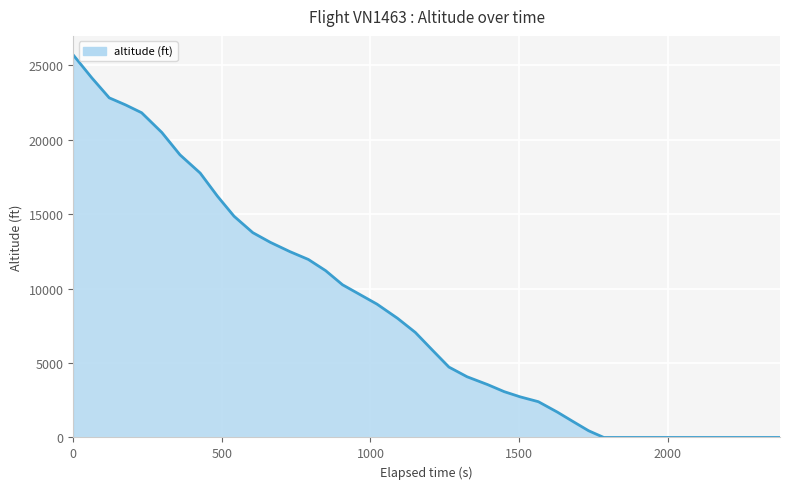

What is the maximum value shown in the chart?

25675